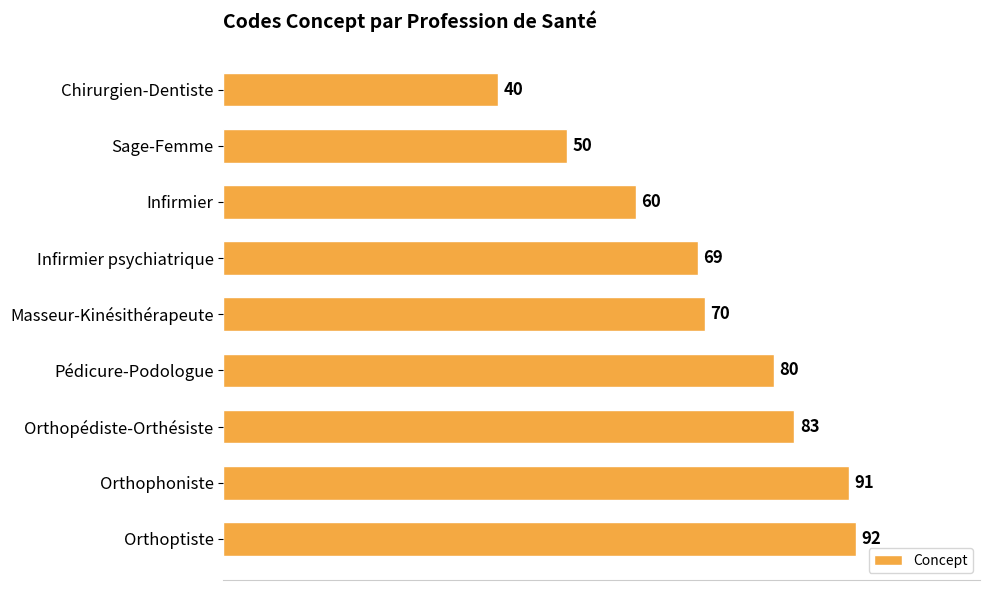

Between Orthophoniste and Pédicure-Podologue, which is larger?

Orthophoniste